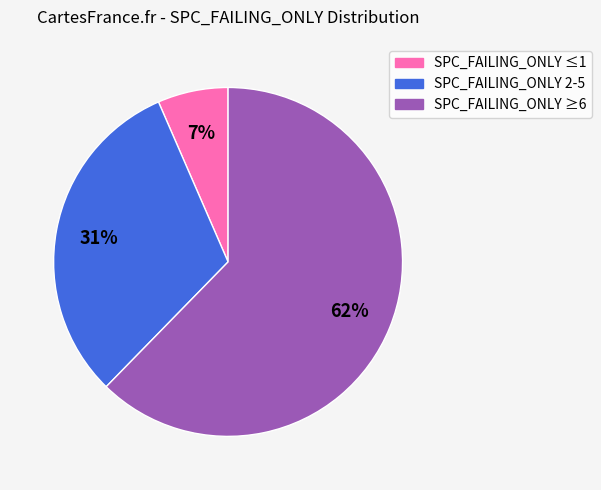

Is there any slice that represents more than half of the pie?

Yes